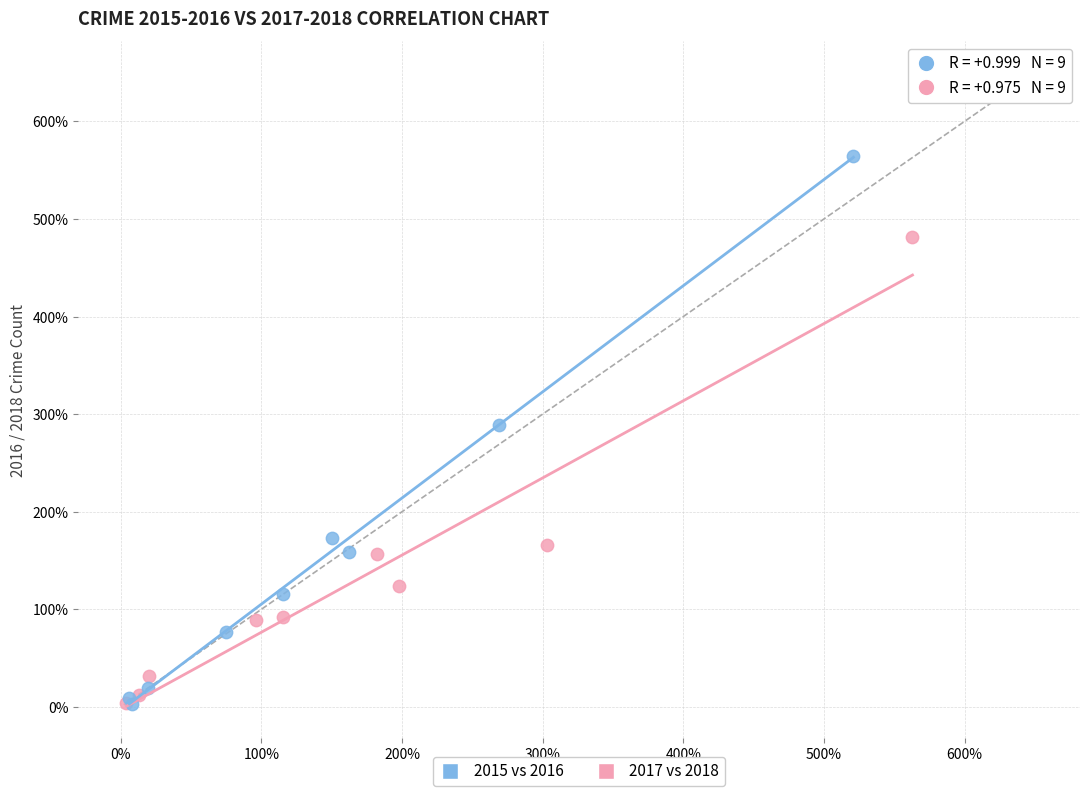

Which series has the largest Y range (max minus min)?

2015 vs 2016